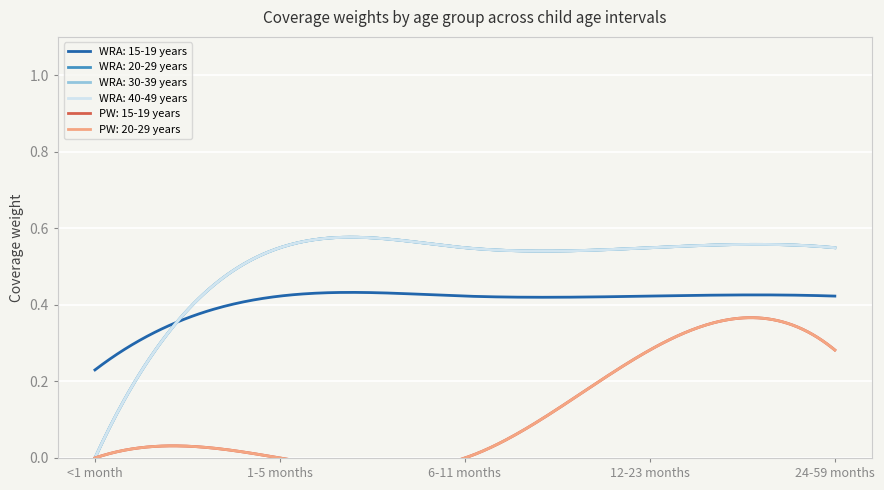

True or false: WRA: 30-39 years and WRA: 40-49 years cross at least once.

False